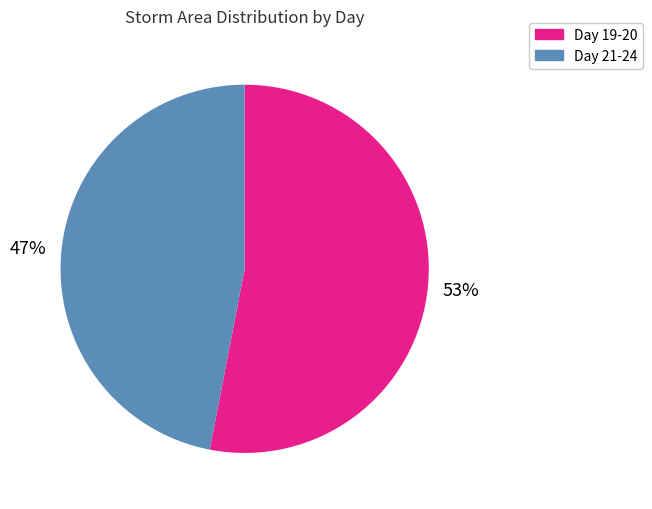

Is there a majority slice in this chart?

Yes